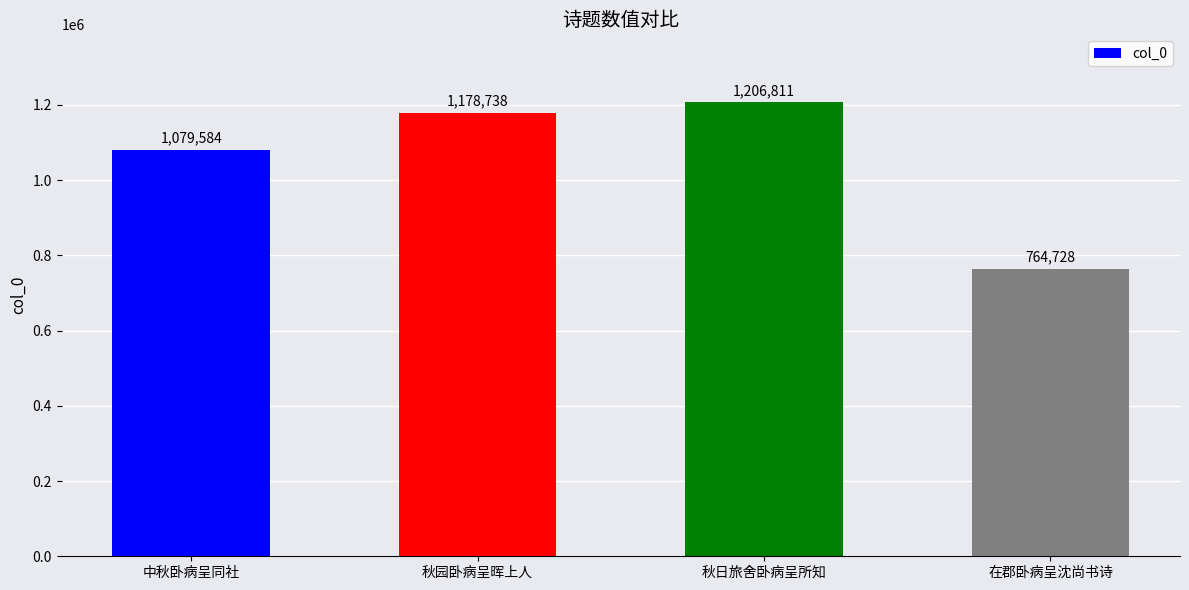

Where is the data nearest to the value 985769?

中秋卧病呈同社